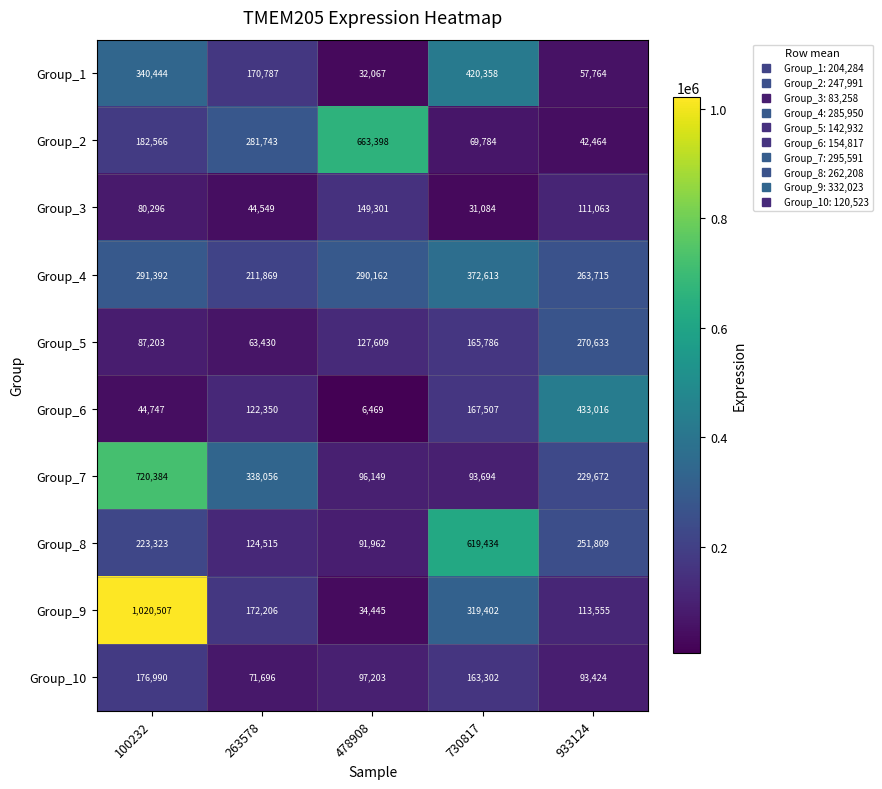

The Group_1 series shows 57764 at 933124. True or false?

True